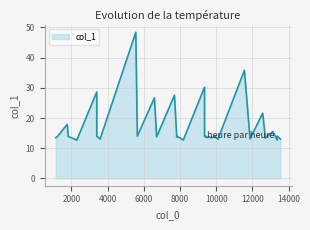

How many lines are shown in the chart?

1